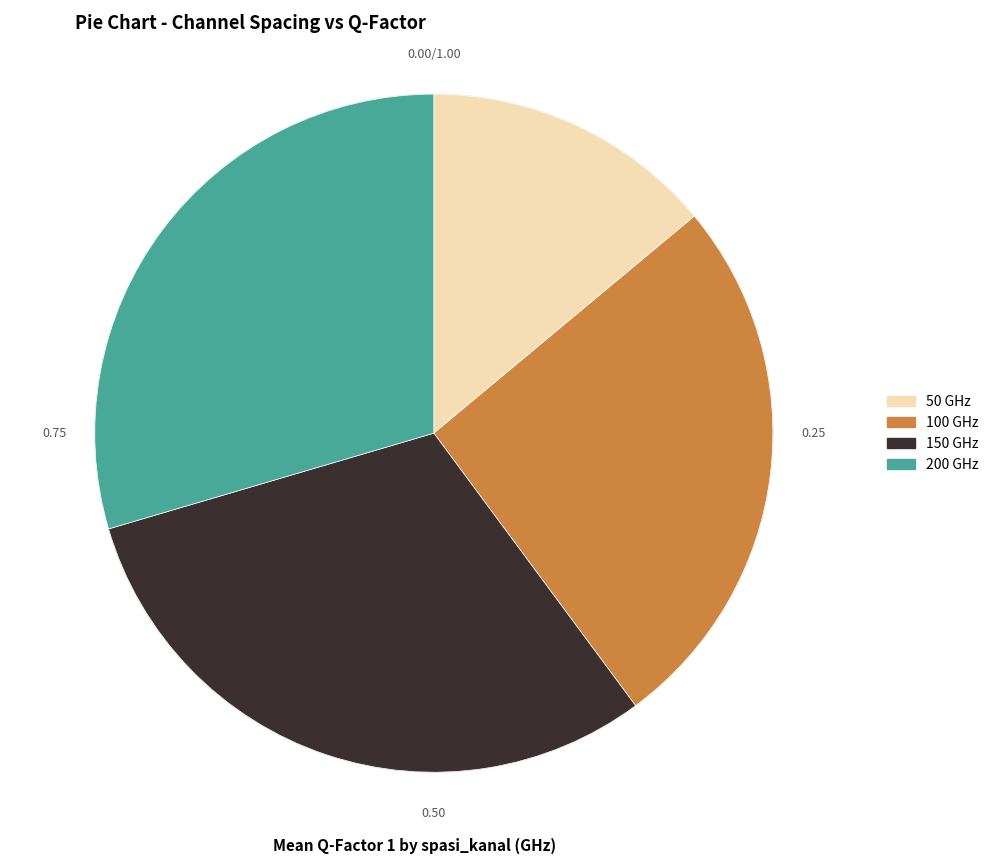

Is there a majority slice in this chart?

No